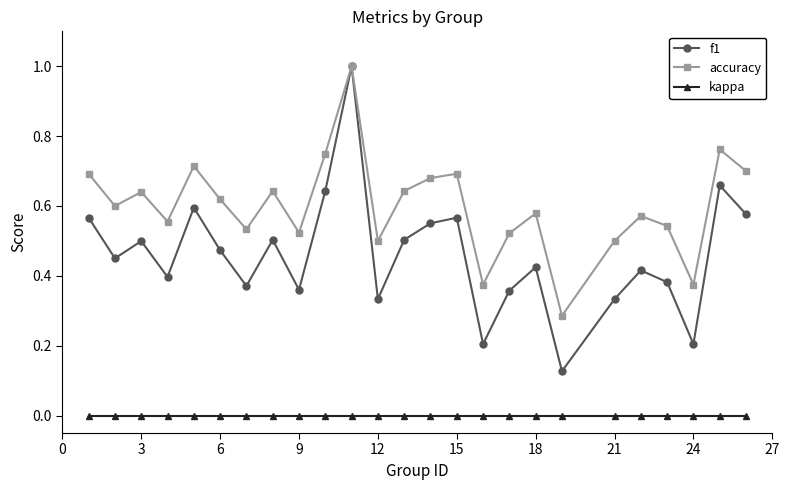

True or false: f1 and kappa intersect in this chart.

False